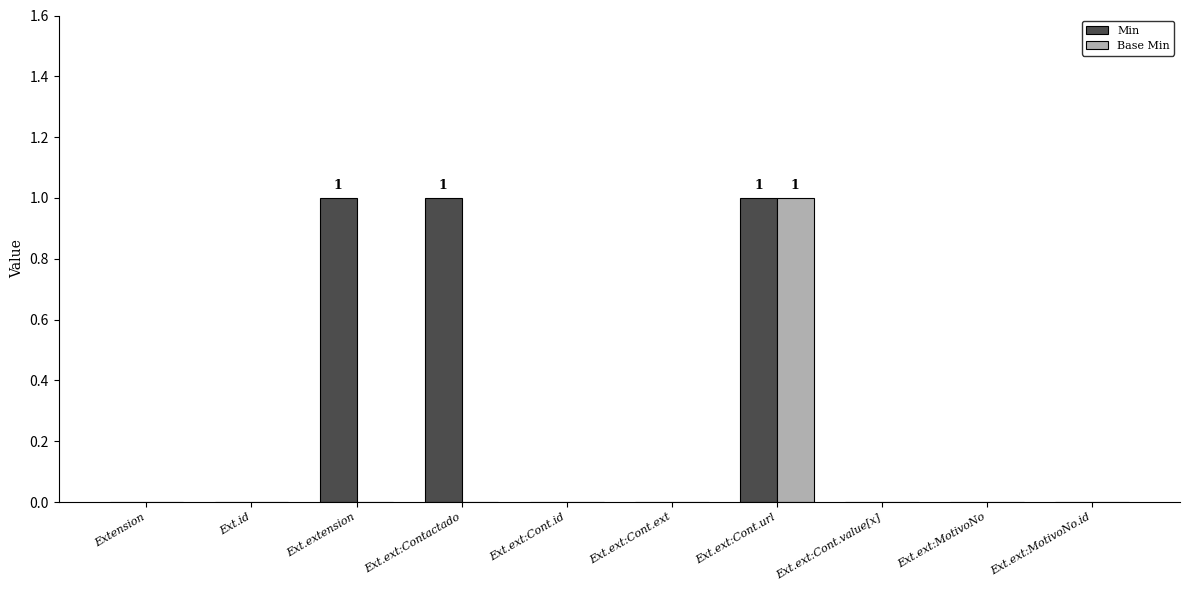

Is the value of Min at Ext.ext:Cont.url greater than the value of Base Min at Ext.ext:Cont.ext?

Yes